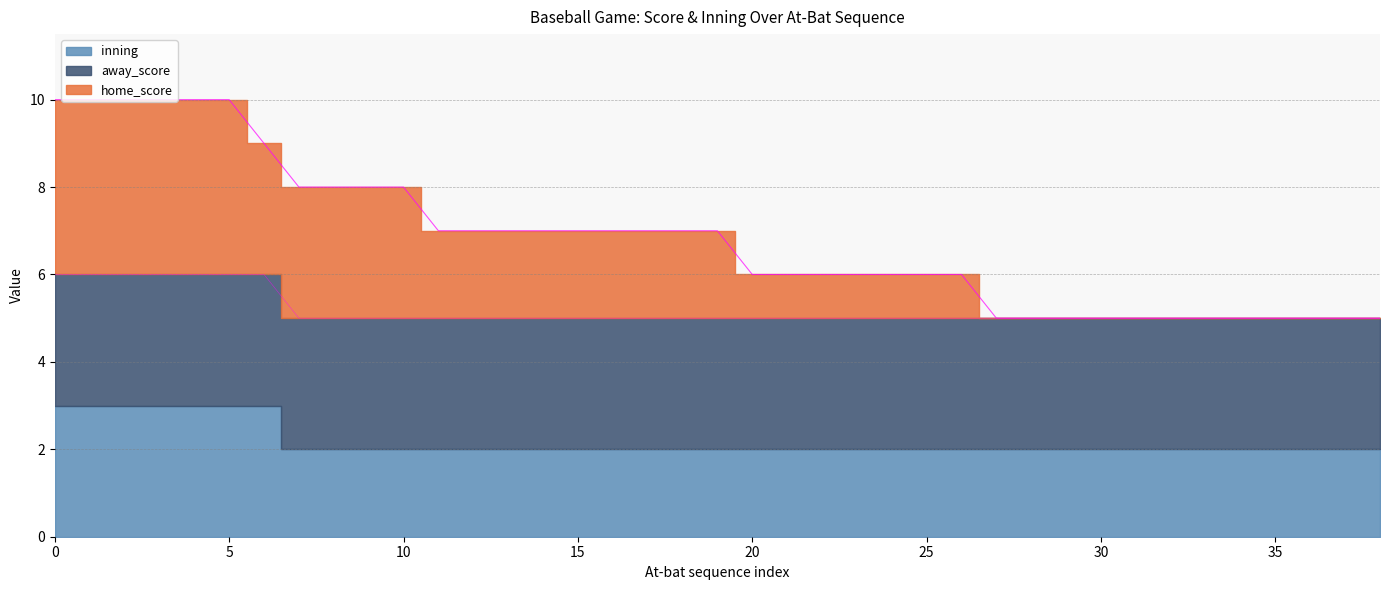

How many data points does each series have?

39